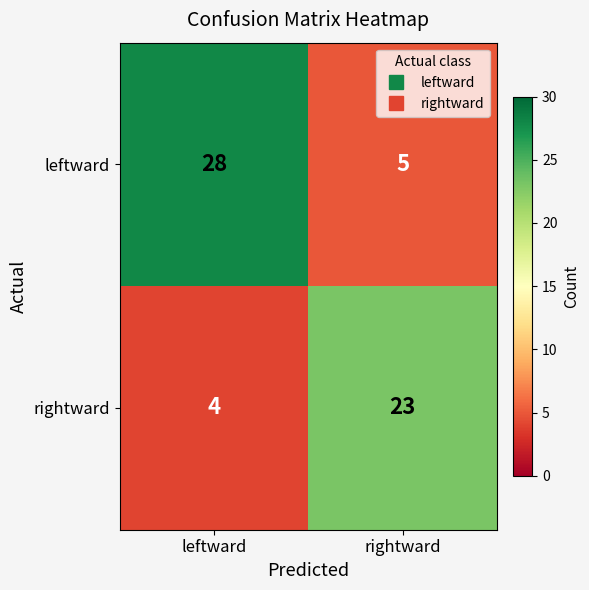

The rightward series shows 13 at rightward. True or false?

False